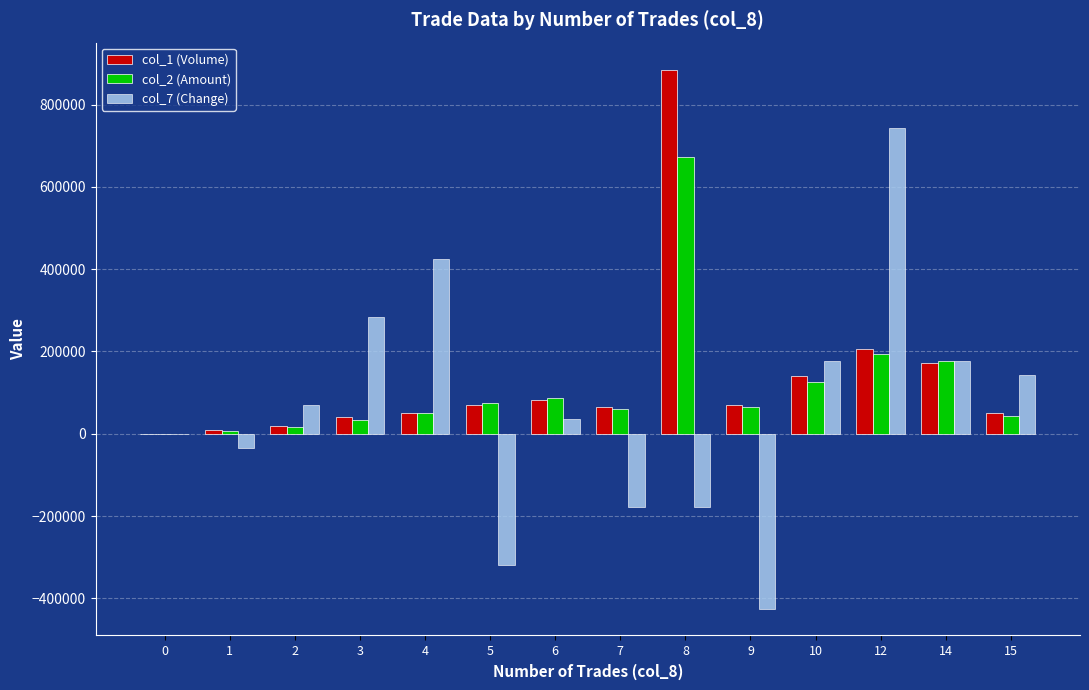

What are all the series names shown in the legend?

col_1 (Volume), col_2 (Amount), col_7 (Change)